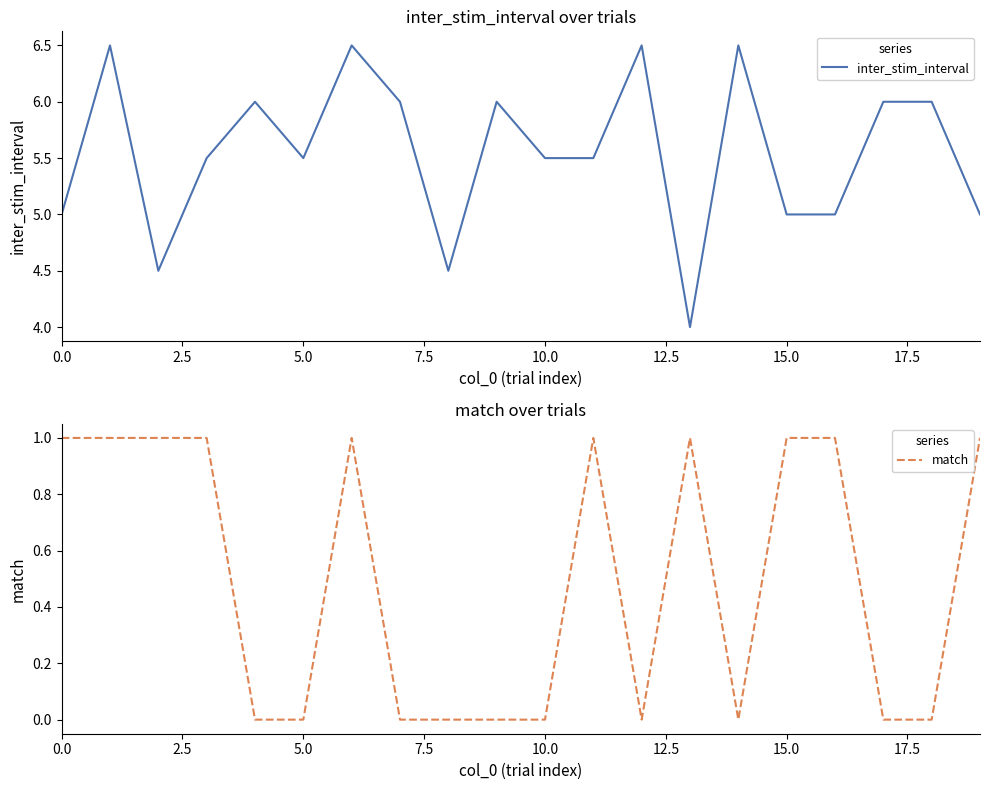

What is the lowest value of the inter_stim_interval series?

4.0